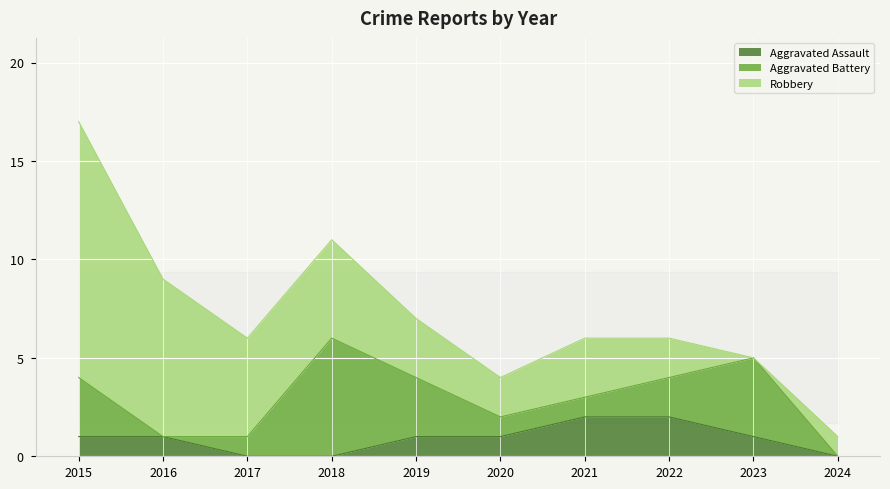

The value of Aggravated Battery at 2022 is 2. True or false?

True